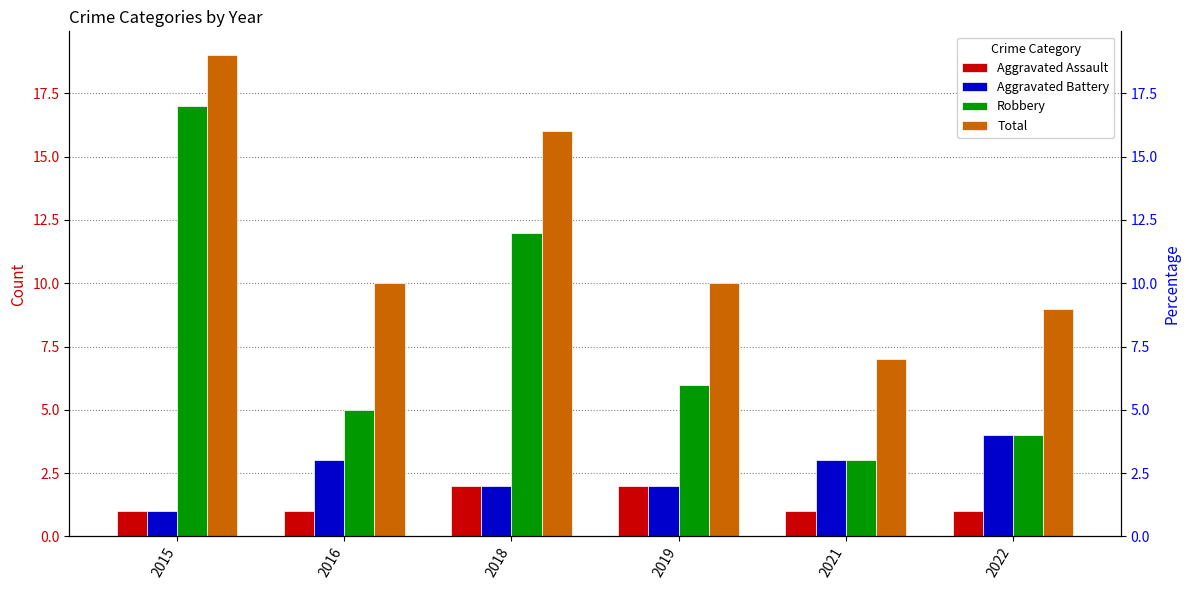

List the labels in order of Aggravated Battery value, smallest first.

2015, 2018, 2019, 2016, 2021, 2022